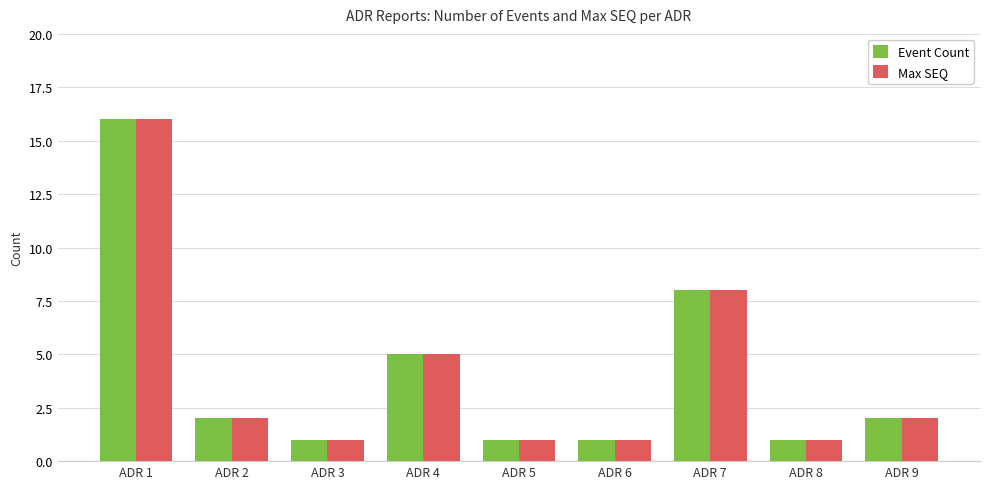

What is the sum of all Max SEQ values?

37